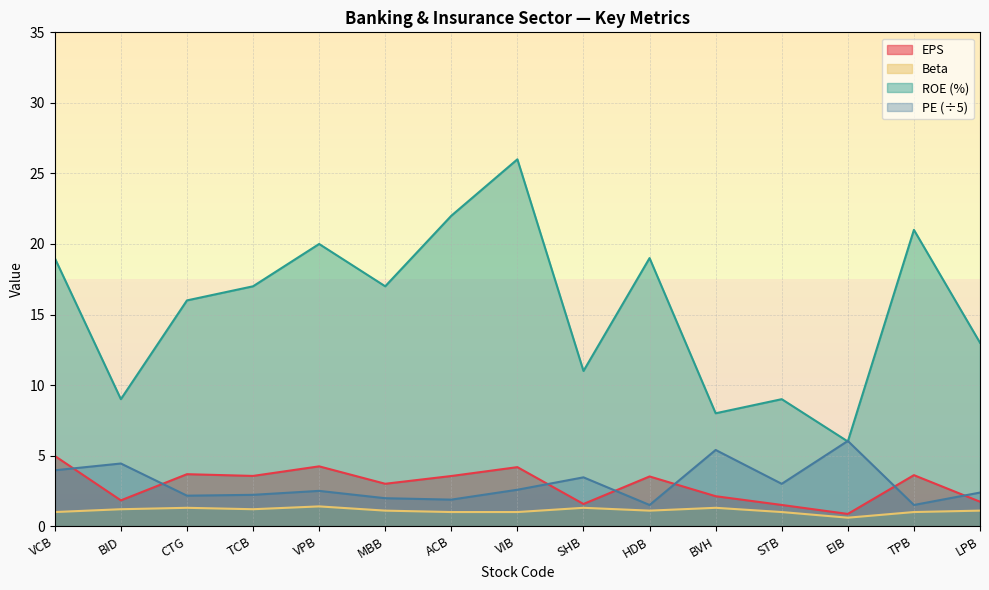

Reading right to left, list all the values displayed in this chart.

EPS: 1.7	3.6	0.9	1.5	2.1	3.5	1.6	4.2	3.6	3.0	4.2	3.6	3.7	1.8	5.0
PE: 2.4	1.5	6.0	3.0	5.4	1.5	3.5	2.6	1.9	2.0	2.5	2.2	2.2	4.4	4.0
ROE: 13.0	21.0	6.0	9.0	8.0	19.0	11.0	26.0	22.0	17.0	20.0	17.0	16.0	9.0	19.0
Beta: 1.1	1.0	0.6	1.0	1.3	1.1	1.3	1.0	1.0	1.1	1.4	1.2	1.3	1.2	1.0